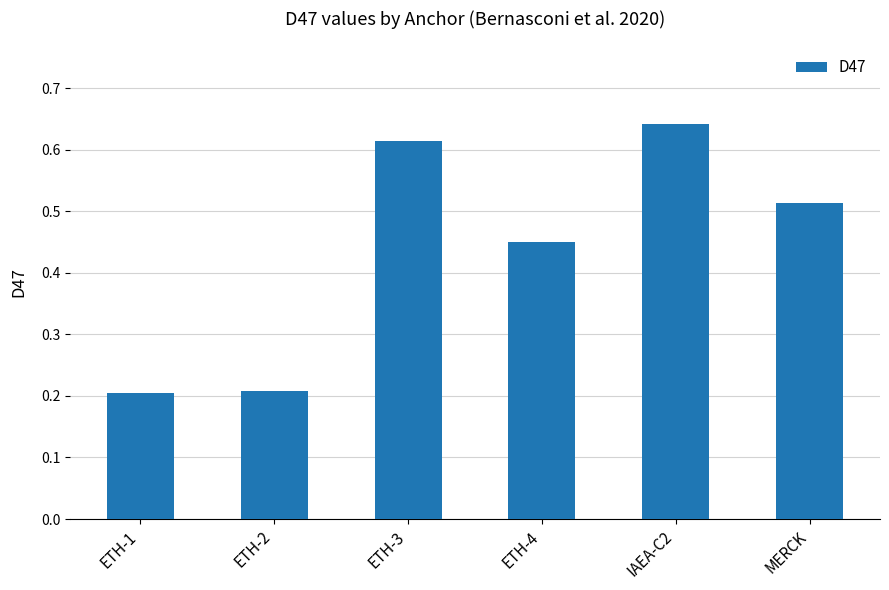

True or false: the data shows 0.8 at ETH-4.

False